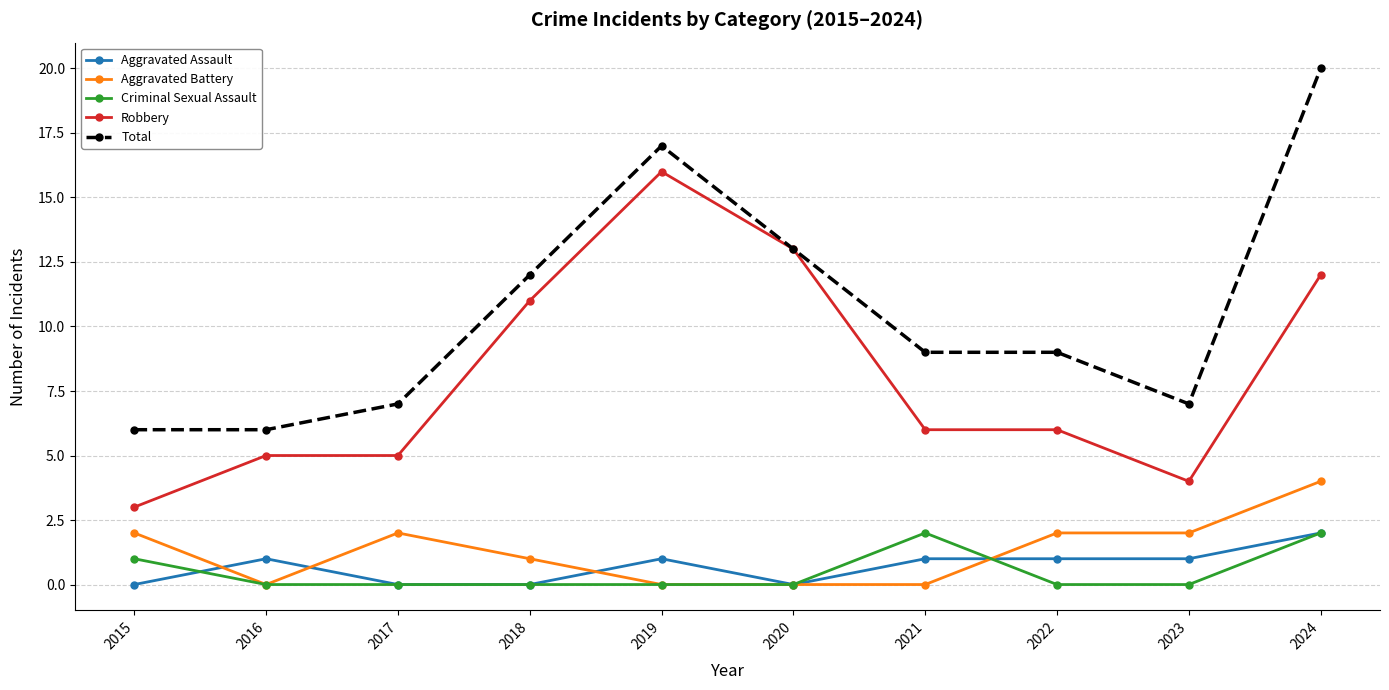

Count the number of categories in the chart.

10